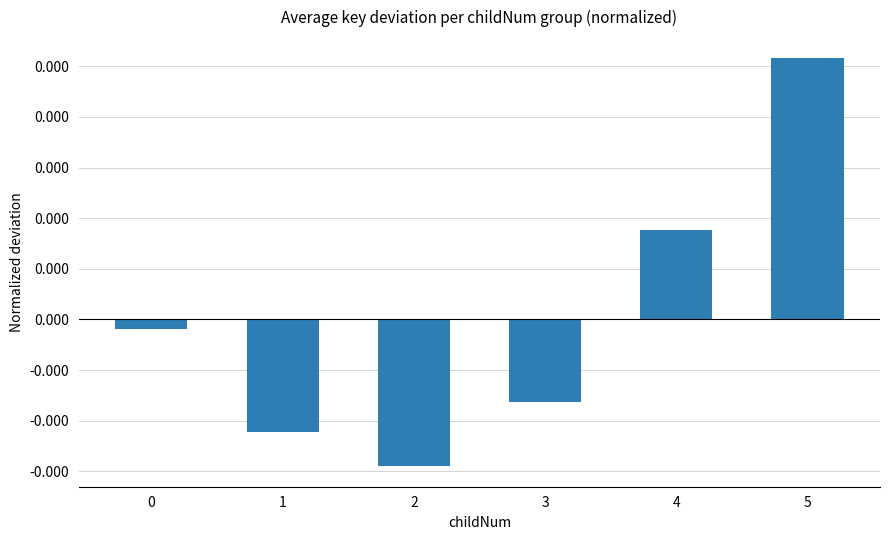

True or false: the data shows -0.0 at 2.

True